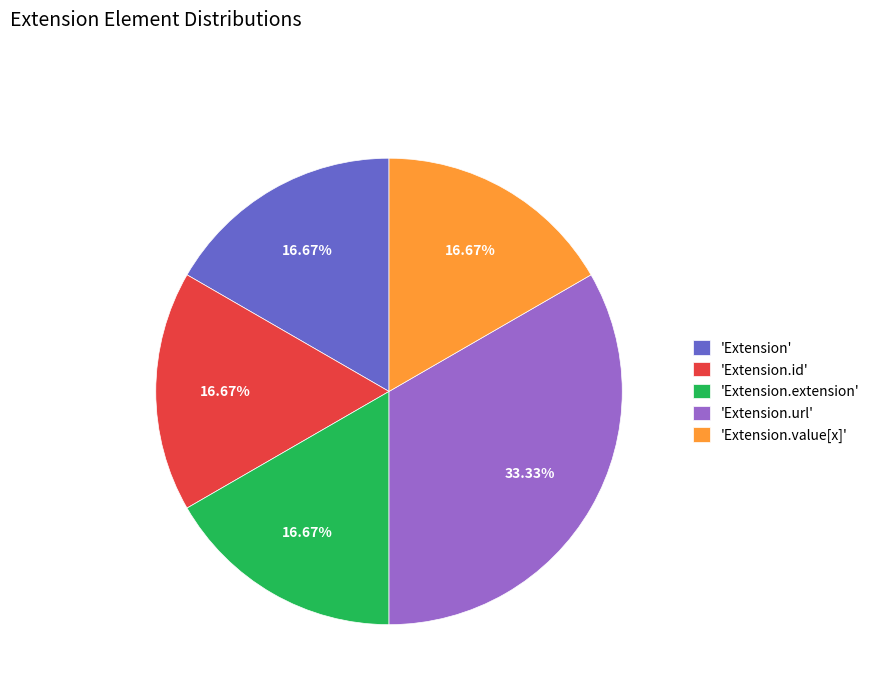

Which slice is the largest?

'Extension.url'